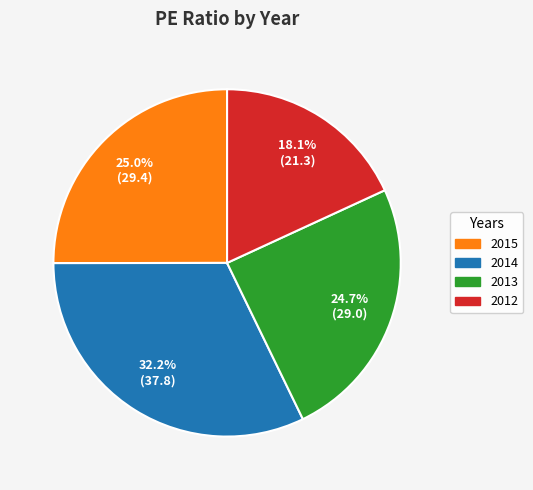

Is there any slice that represents more than half of the pie?

No